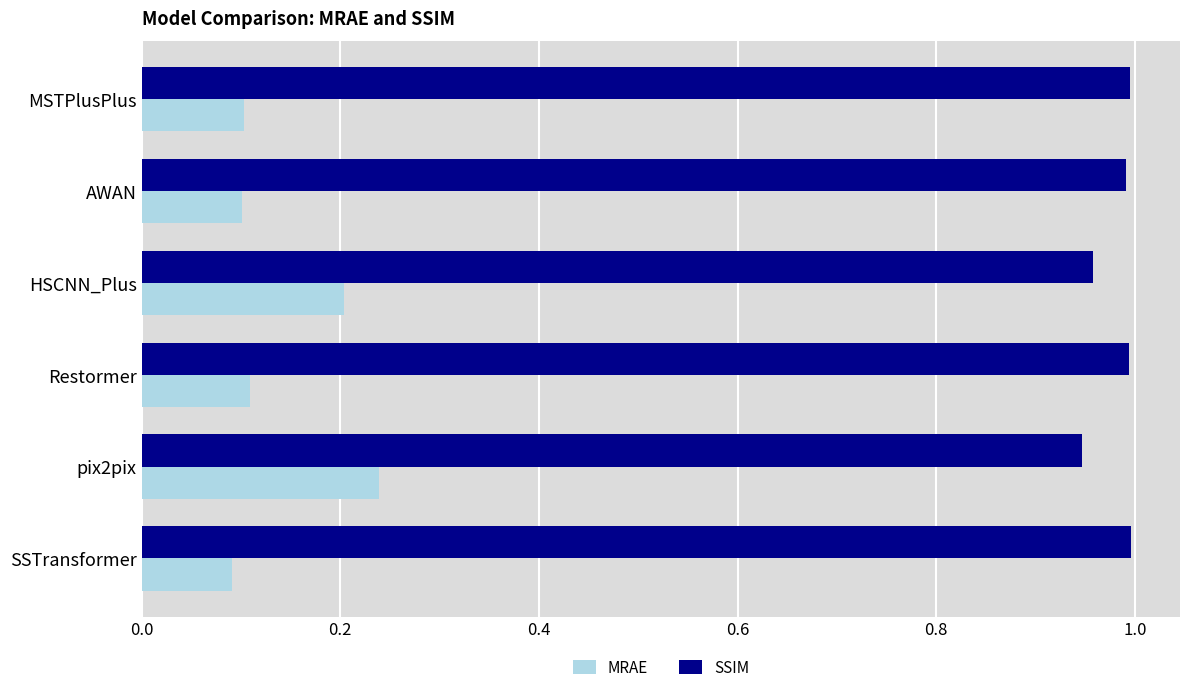

The SSIM series shows 1.7 at SSTransformer. True or false?

False